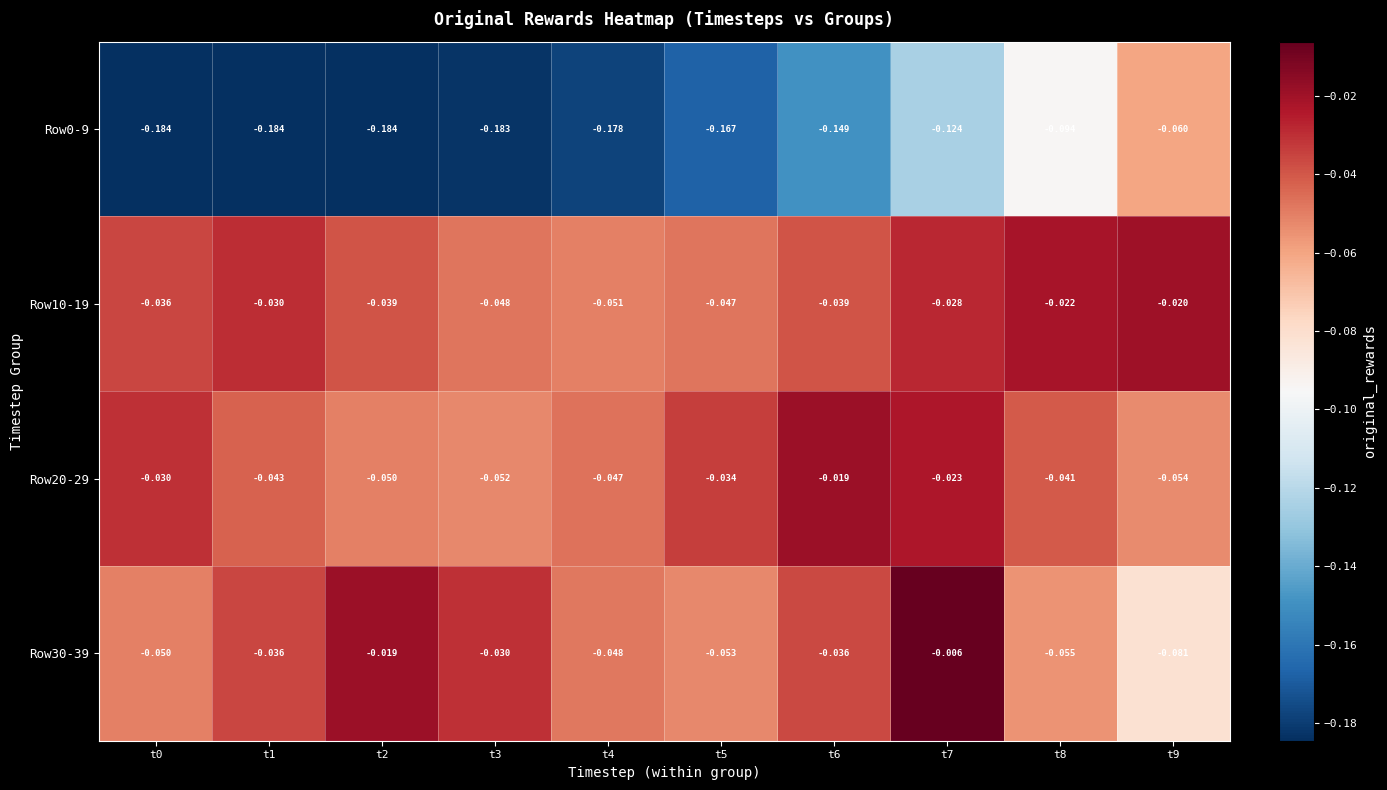

Is the value of Row30-39 at t0 greater than the value of Row0-9 at t5?

Yes